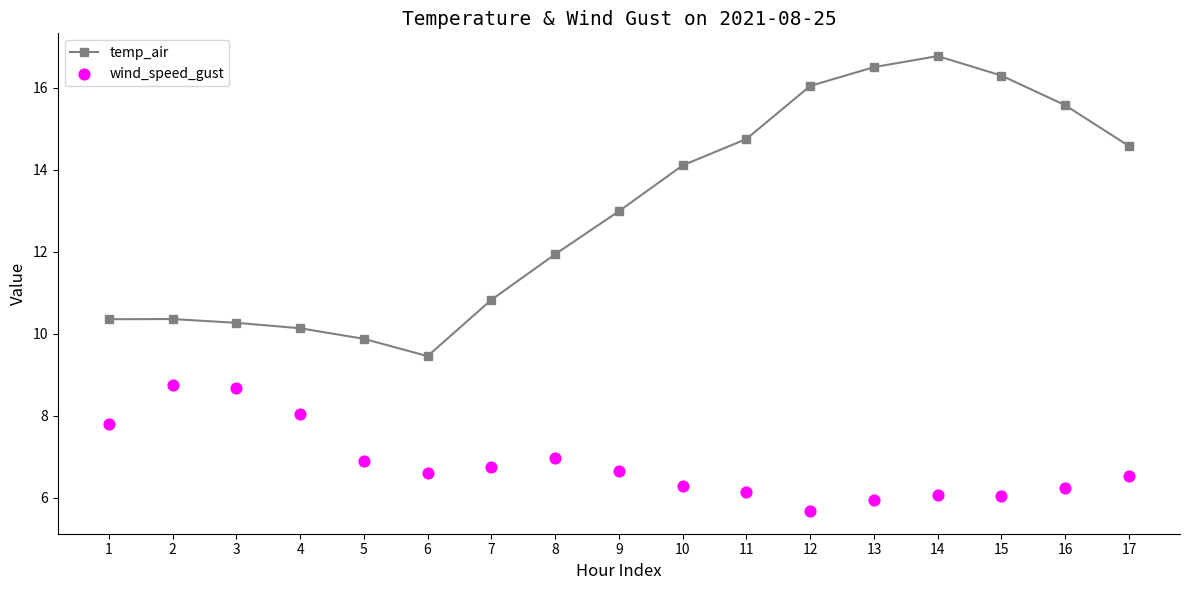

At how many categories does at least one series exceed 16?

4